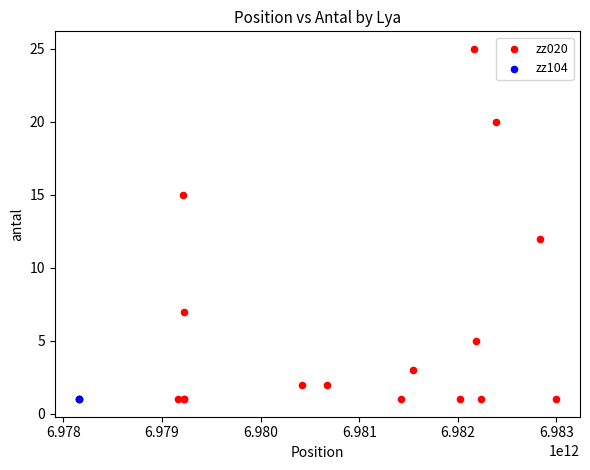

Which series contains the highest Y value?

zz020